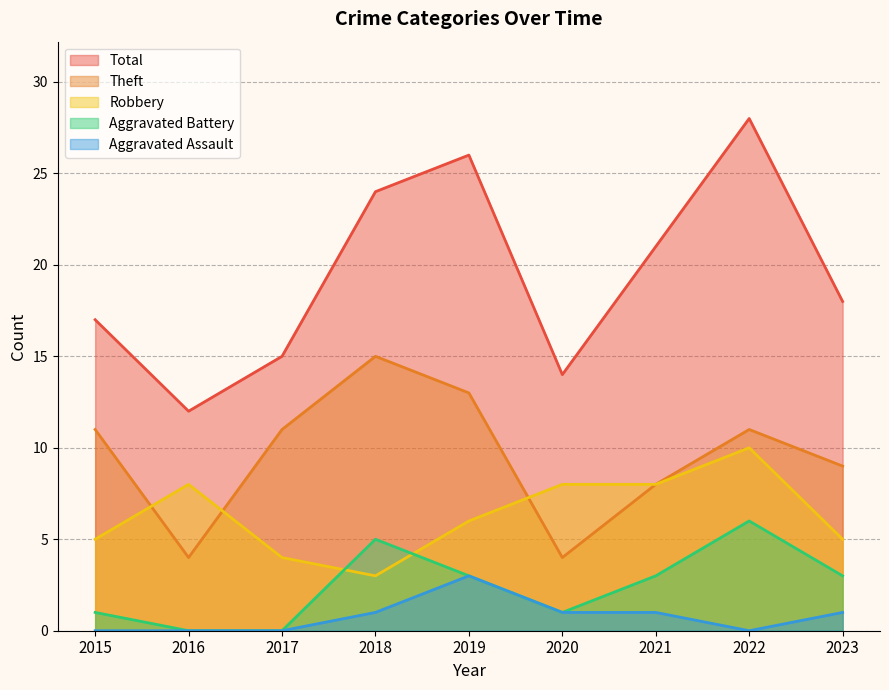

How many Robbery values are between 5 and 8?

6